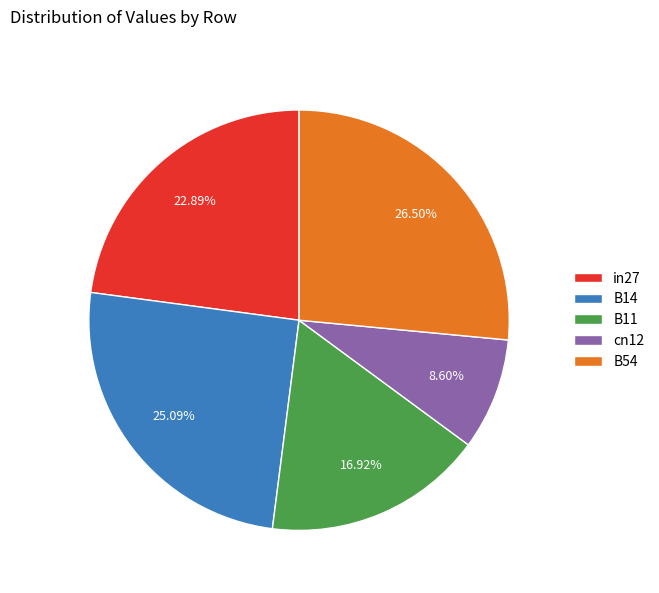

The B11 slice represents 17% of the pie. True or false?

True